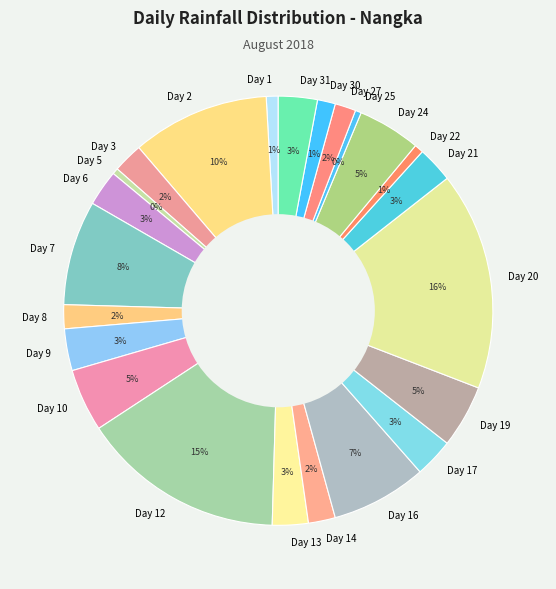

Which category has the biggest portion of the pie?

Day 20